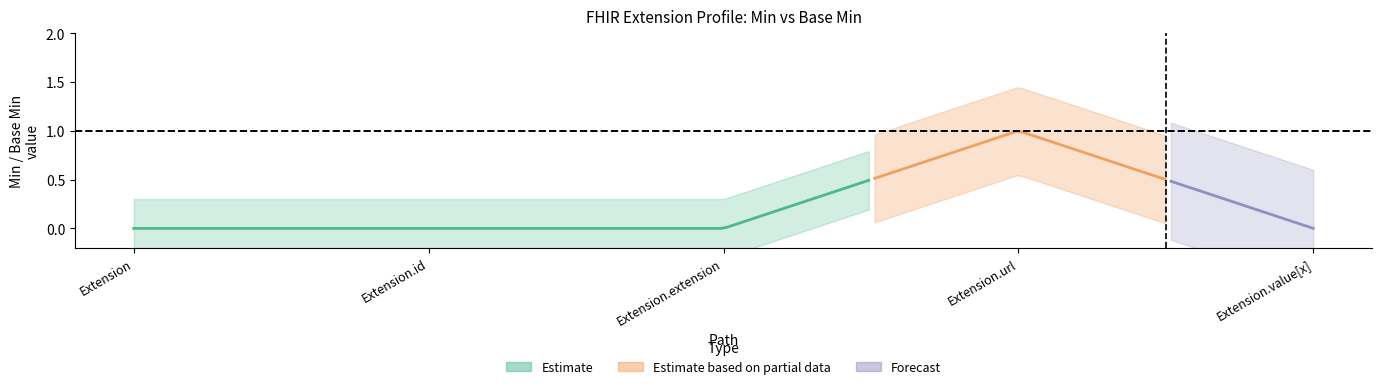

True or false: Min_center and BaseMin_upper intersect in this chart.

False